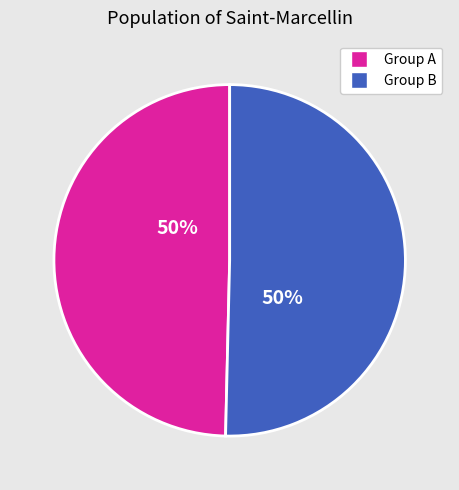

To the nearest percent, what is the average slice percentage?

50%